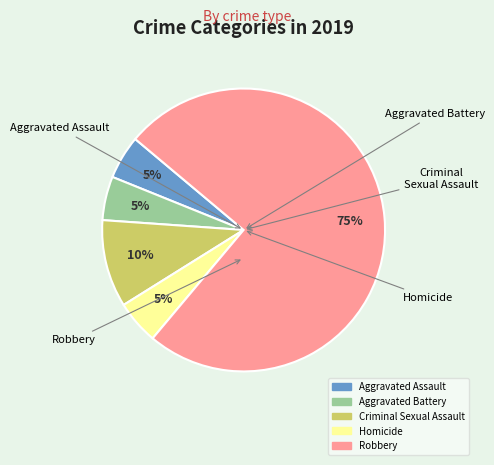

What is the largest slice in the pie chart?

Robbery